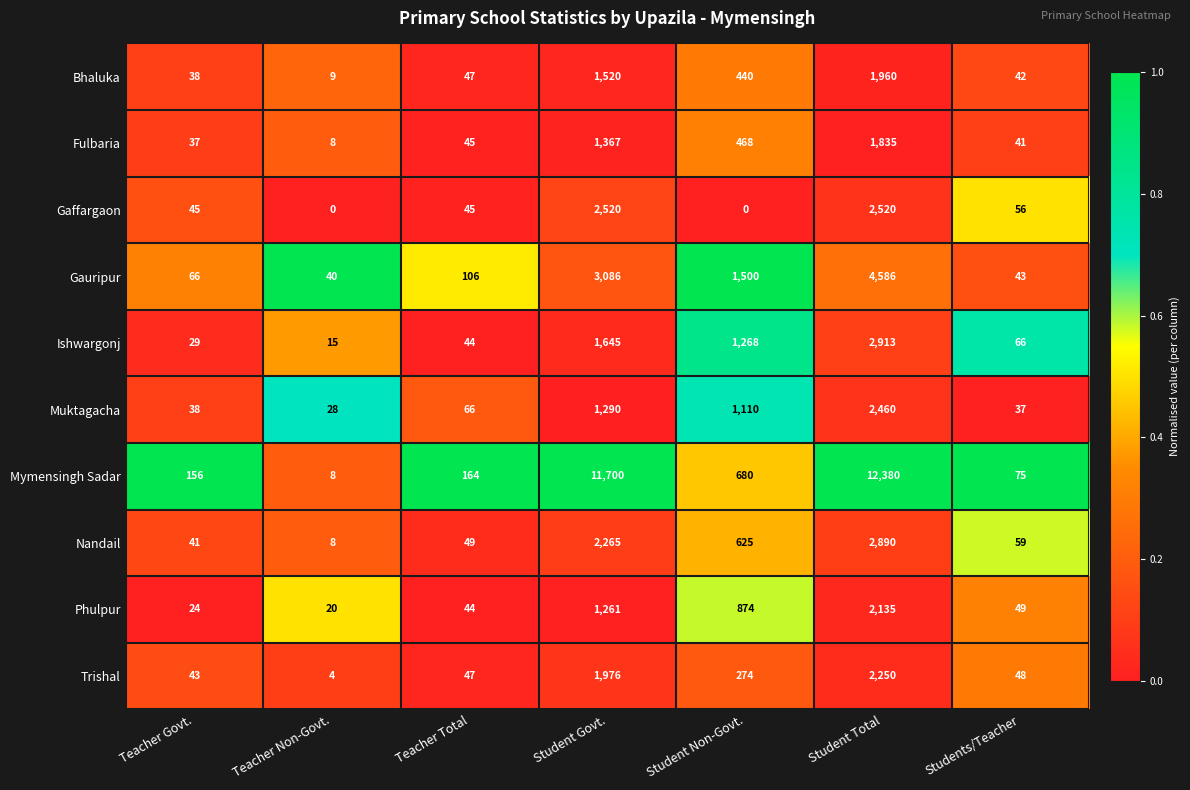

What is the difference between the highest and lowest values at Student Govt.?

10439